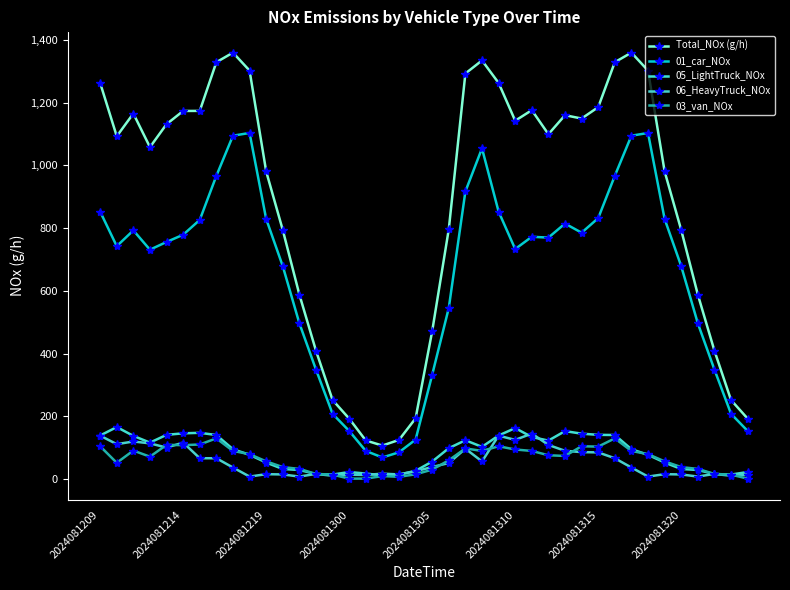

In 01_car_NOx, how many points are higher than both neighbors (excluding endpoints)?

6